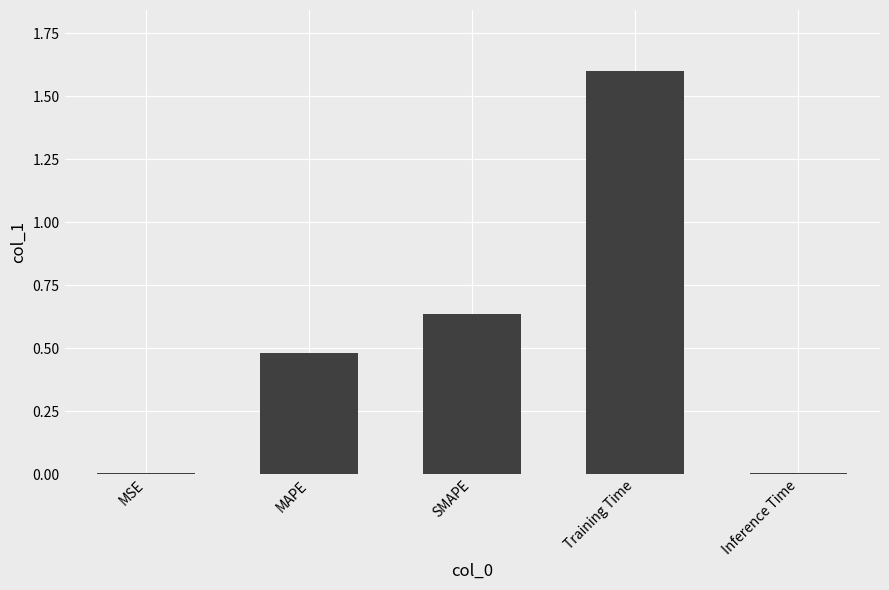

What is the change in value from SMAPE to Training Time?

+1.0